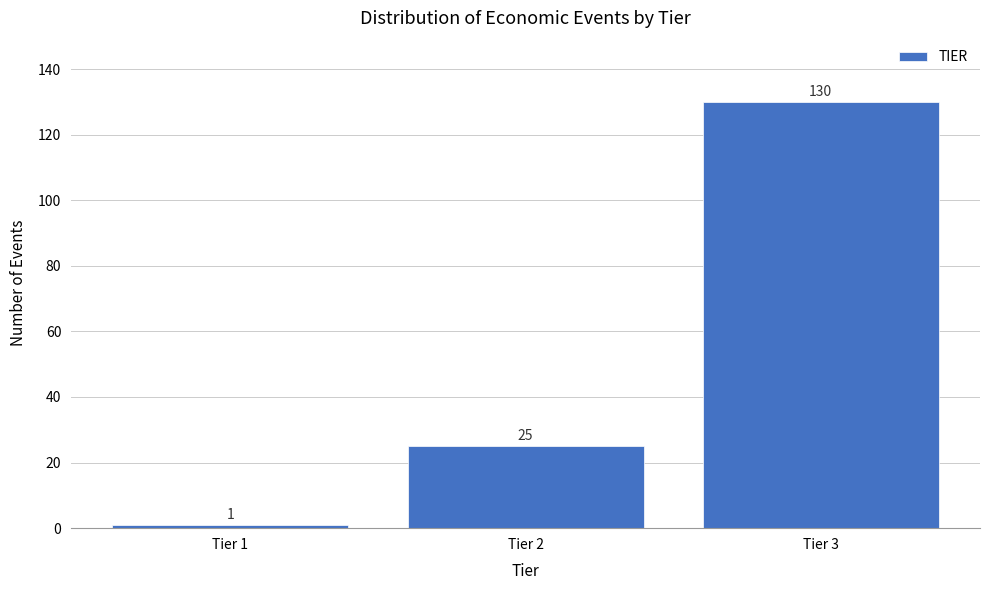

Reading left to right, list every bar in this chart as the range it spans on the x-axis followed by its height.

0.5 to 1.5: 1
1.5 to 2.5: 25
2.5 to 3.5: 130